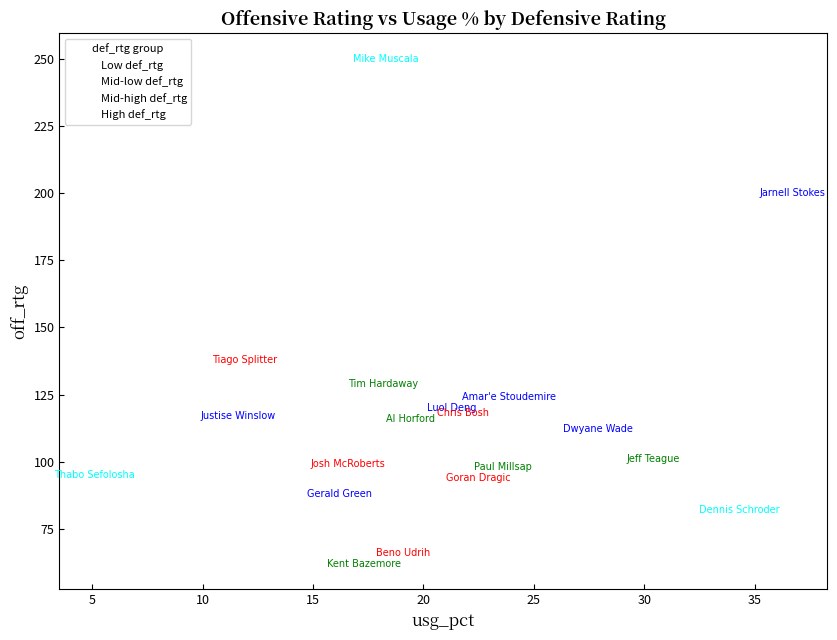

Which series contains the highest Y value?

High def_rtg